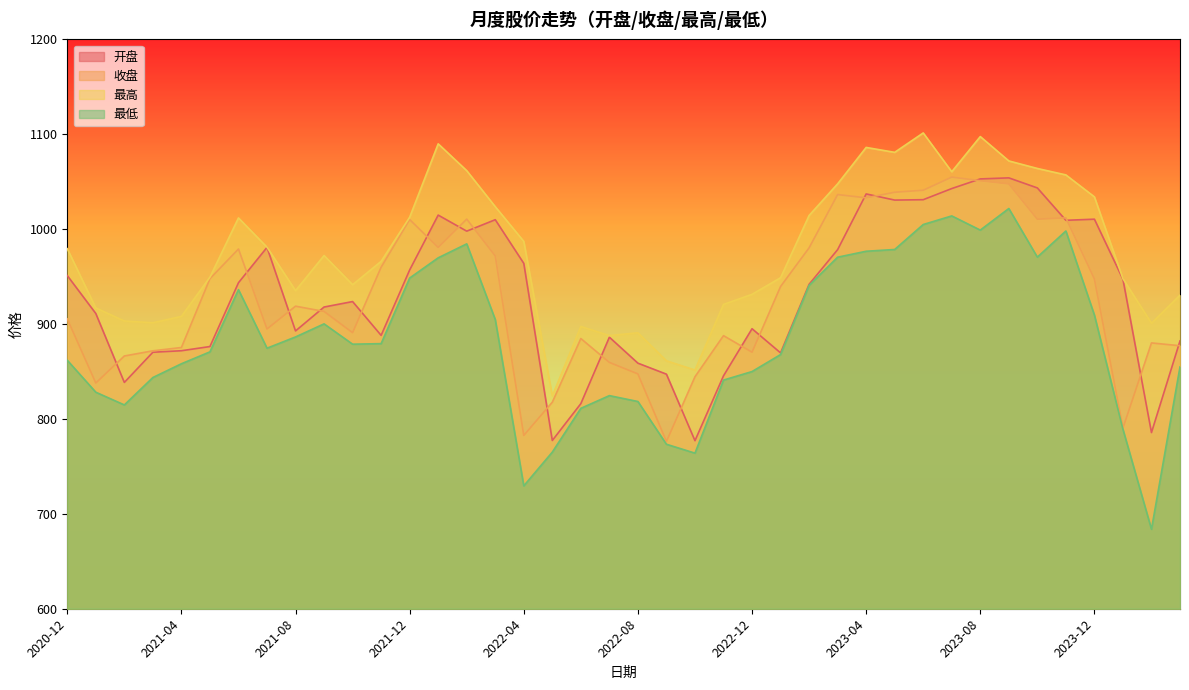

At which category is the sum across all series the highest?

2023-08